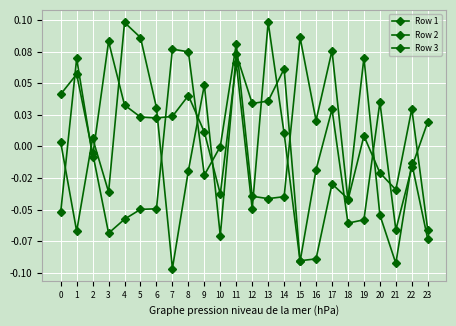

Does the chart have visible grid lines?

Yes